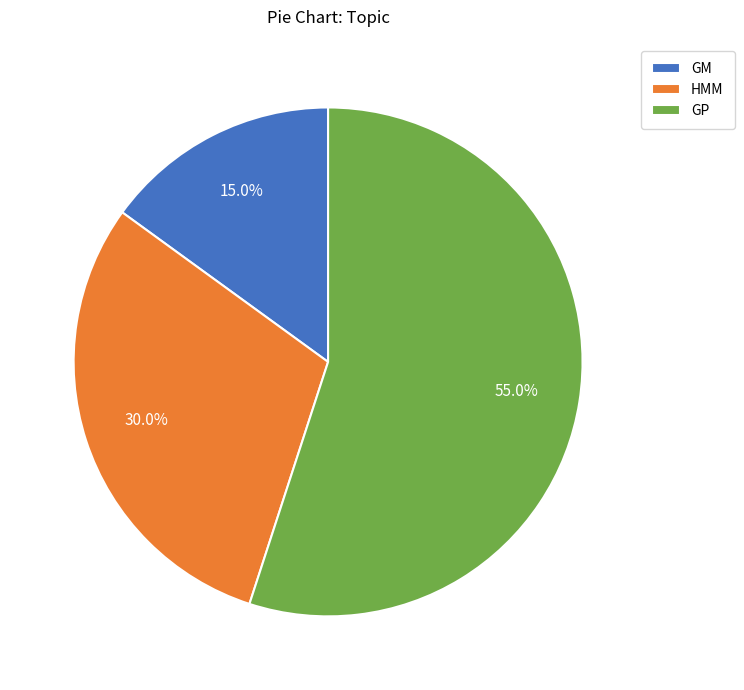

Rank the categories by value from highest to lowest.

GP, HMM, GM